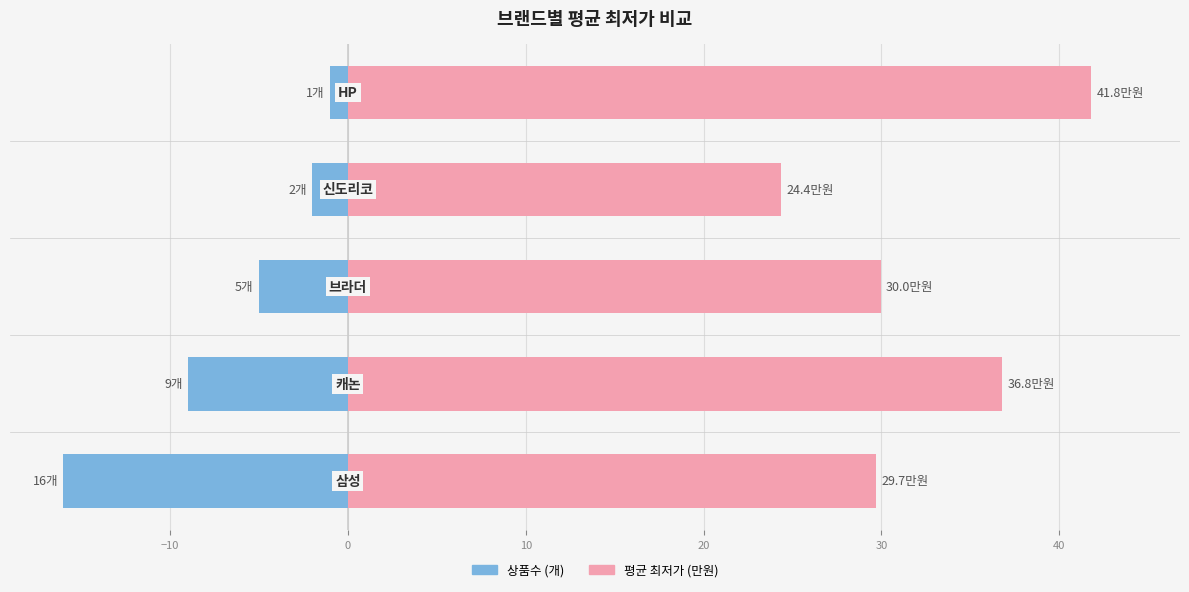

How many data points in 평균최저가 (만원) are less than 29?

1